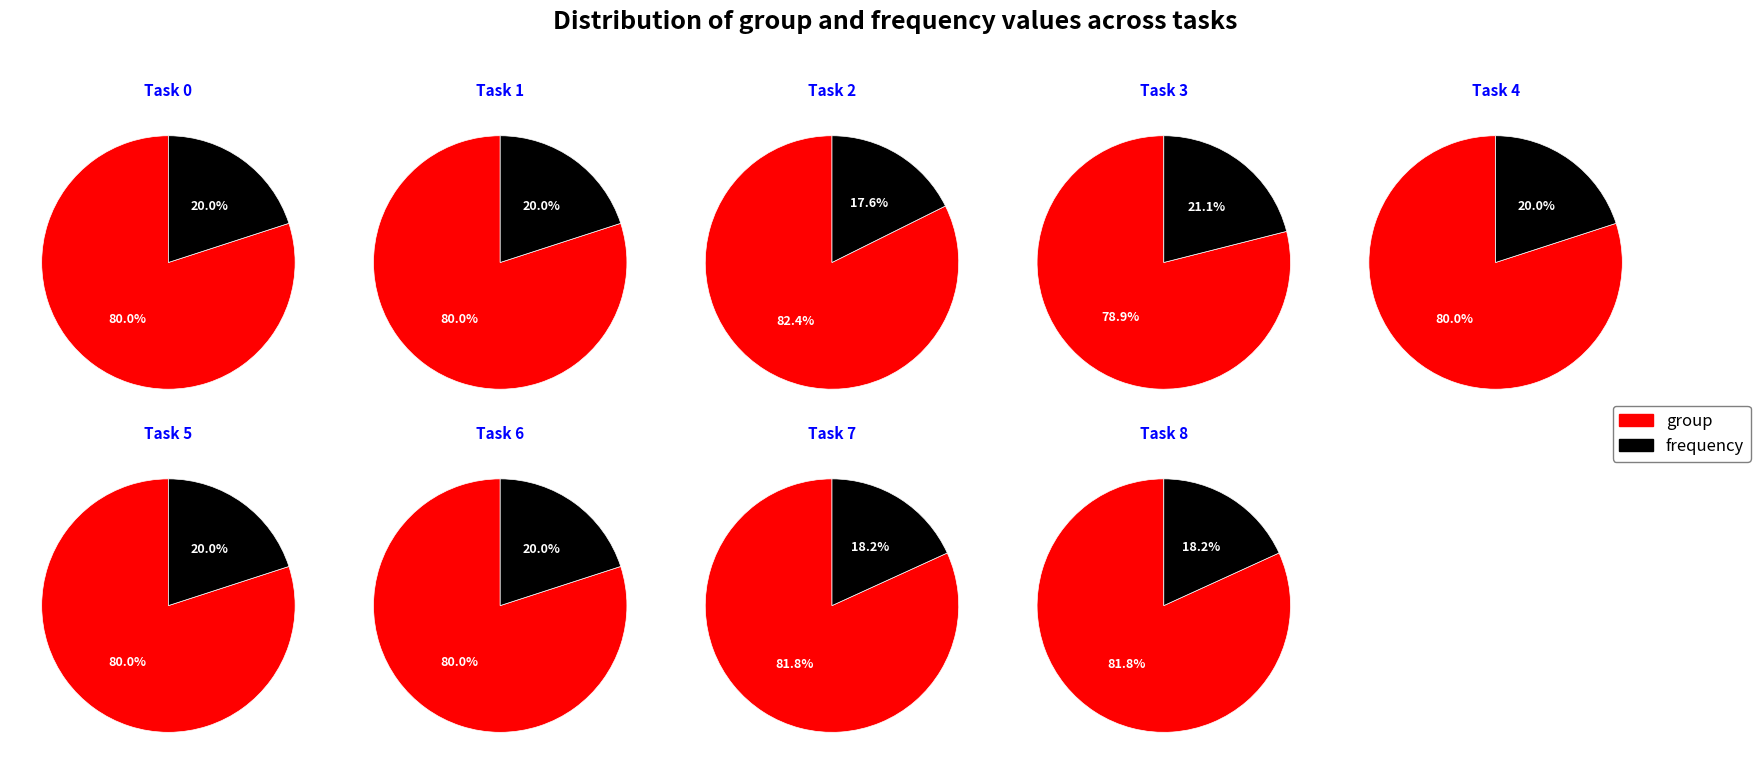

Which has a higher value, 1 or 5?

1